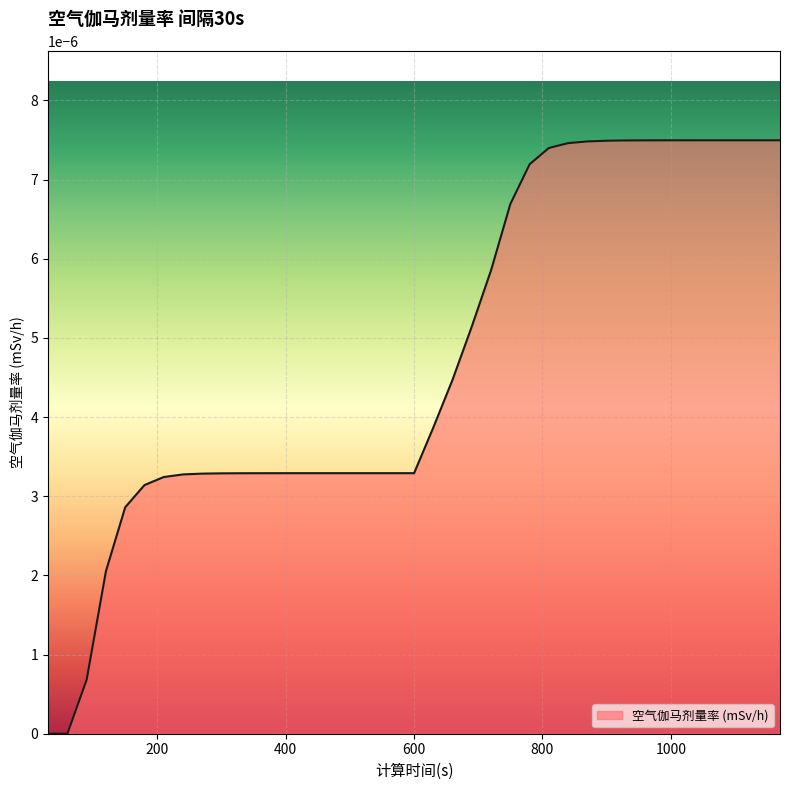

Where is the data nearest to the value 0?

30